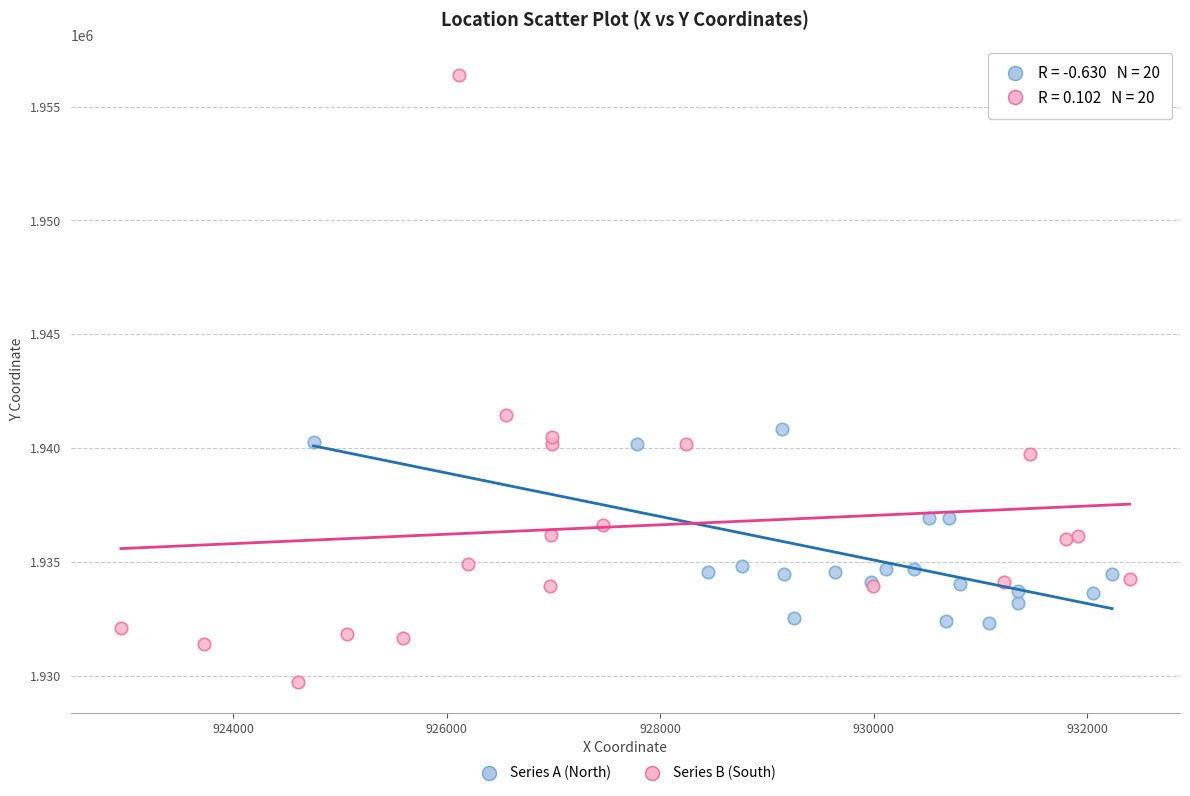

Which series reaches the maximum Y coordinate?

Series B (South)